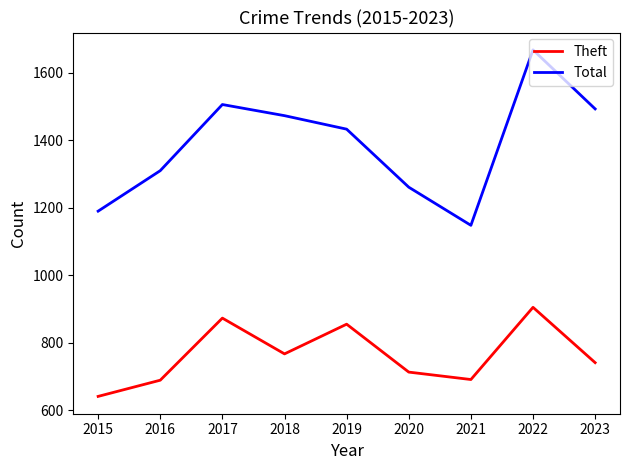

Which series has the widest spread of values?

Total